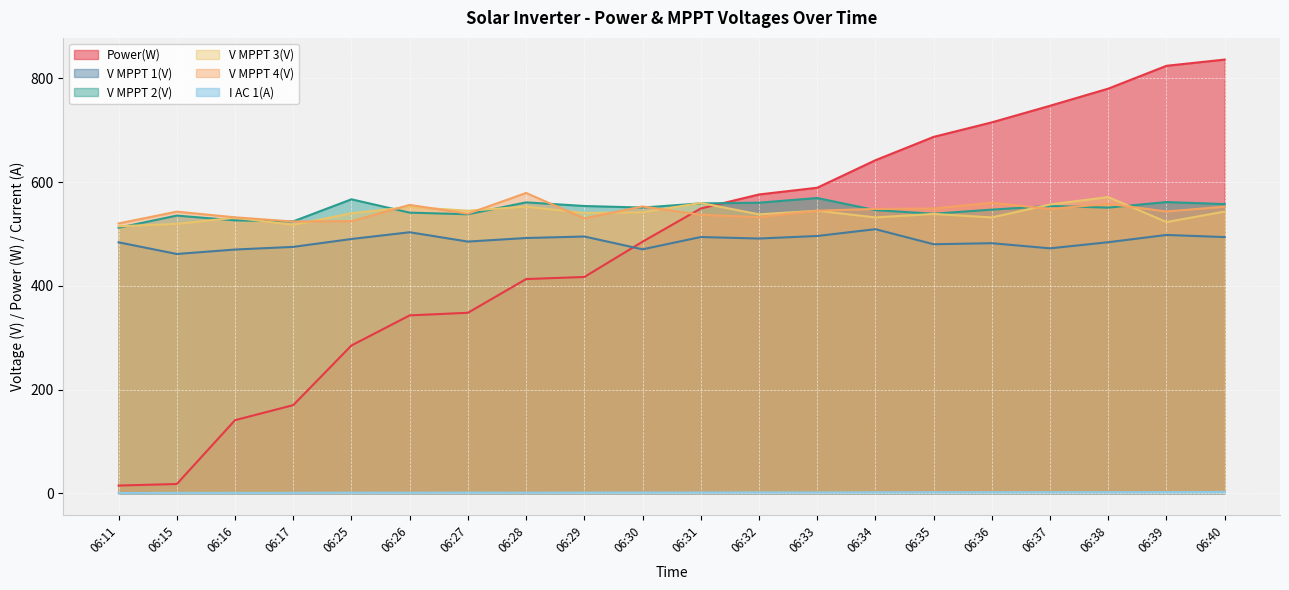

What is the minimum value for V MPPT 3(V)?

514.7